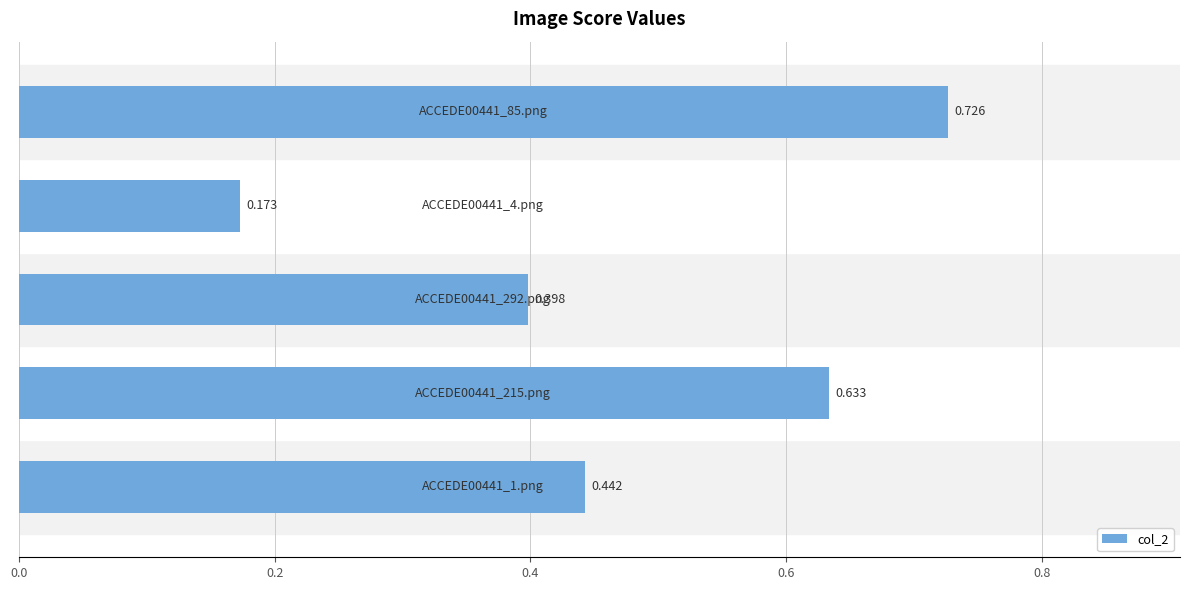

Count the number of categories in the chart.

5